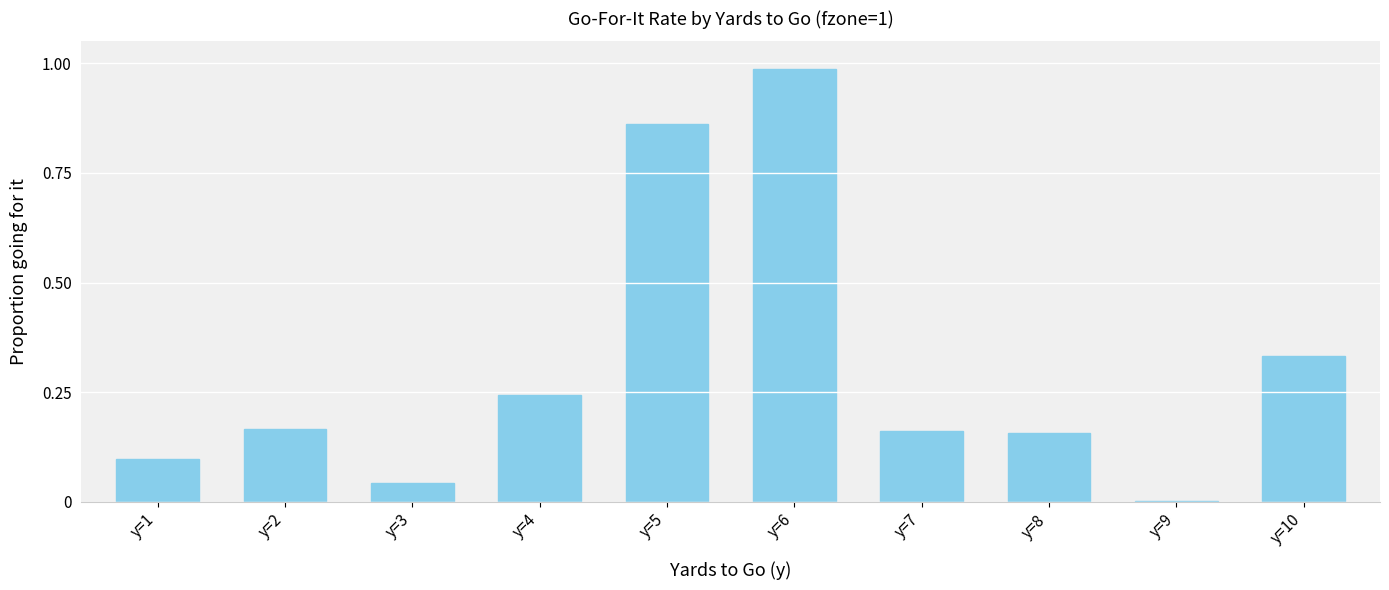

Which has a higher value, y=1 or y=2?

y=2